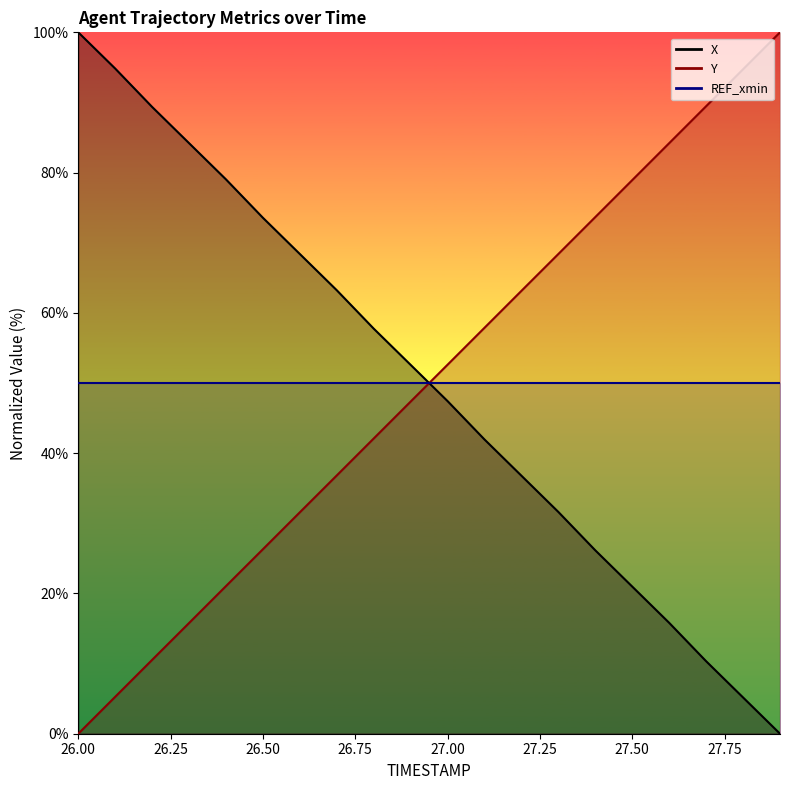

Where is Y nearest to the value 50?

27.0